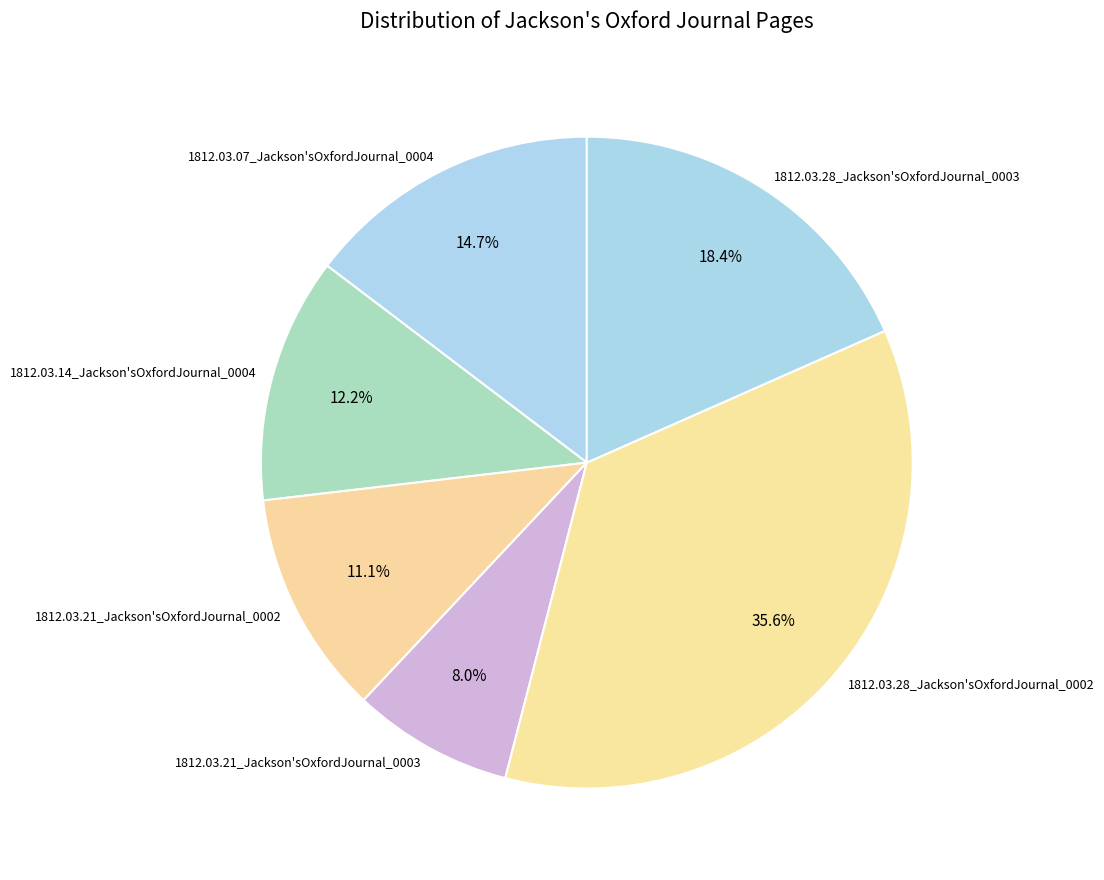

Which category has the smallest portion of the pie?

1812.03.21_Jackson'sOxfordJournal_0003